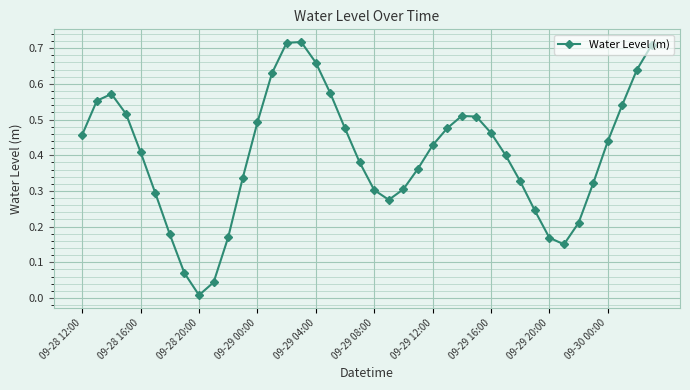

What is the sum of all values?

16.0